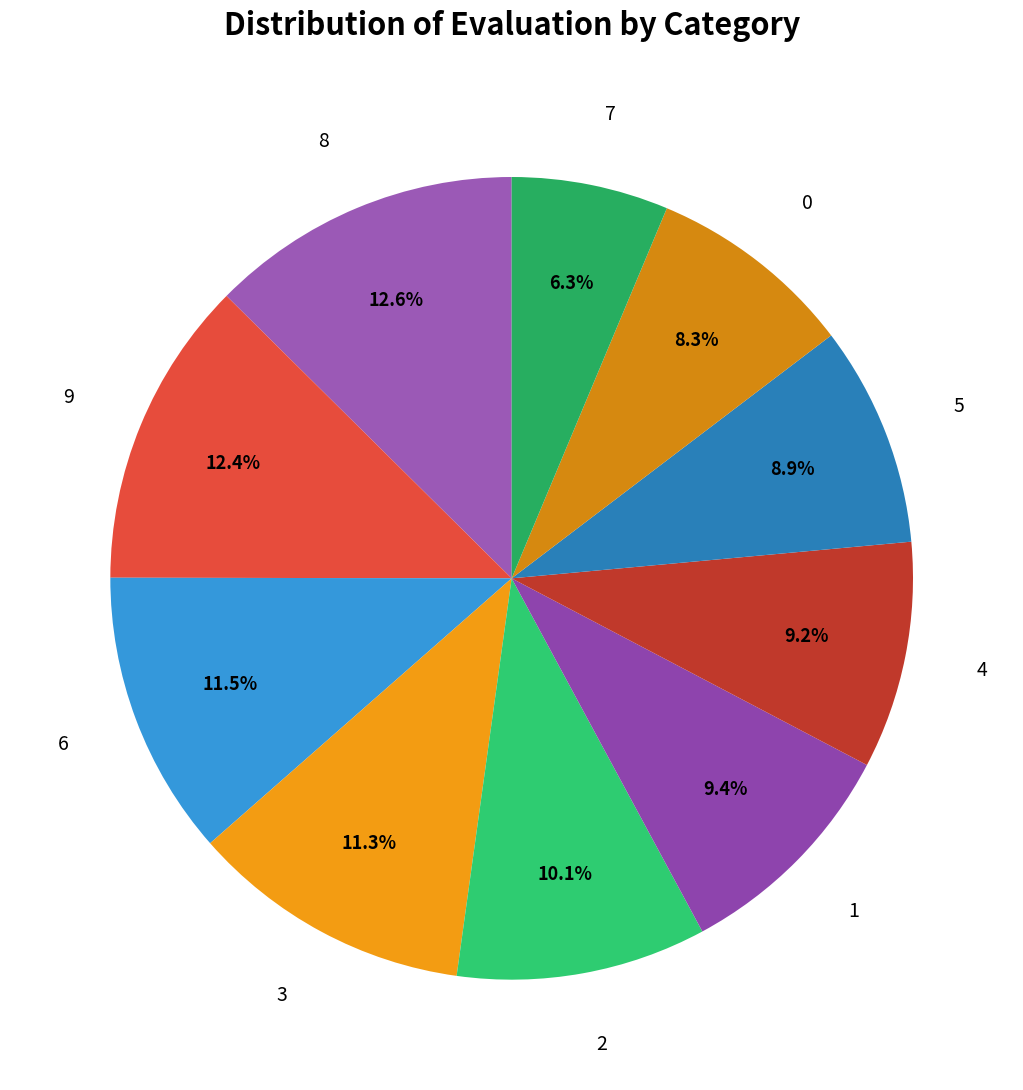

Count the number of slices in the pie.

10